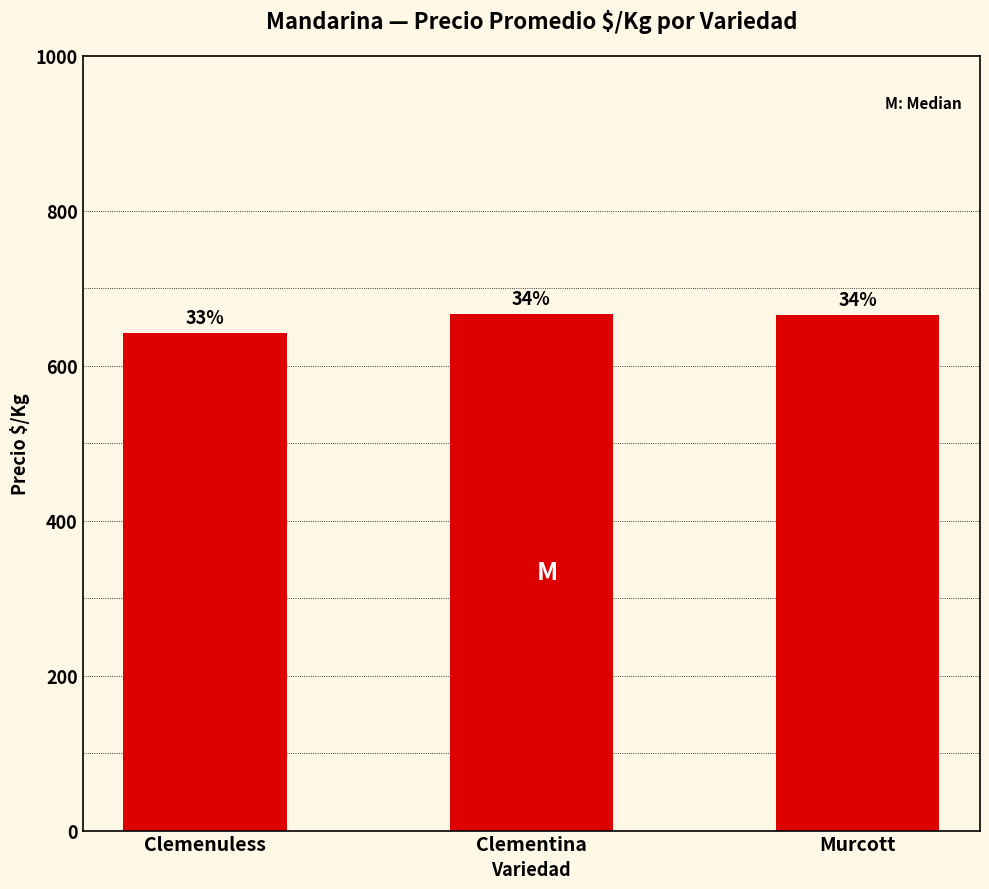

What is the difference between the second highest and minimum values?

23